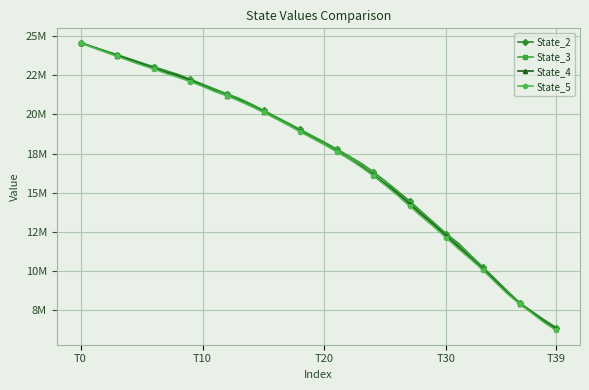

What are all the series names shown in the legend?

State_2, State_3, State_4, State_5